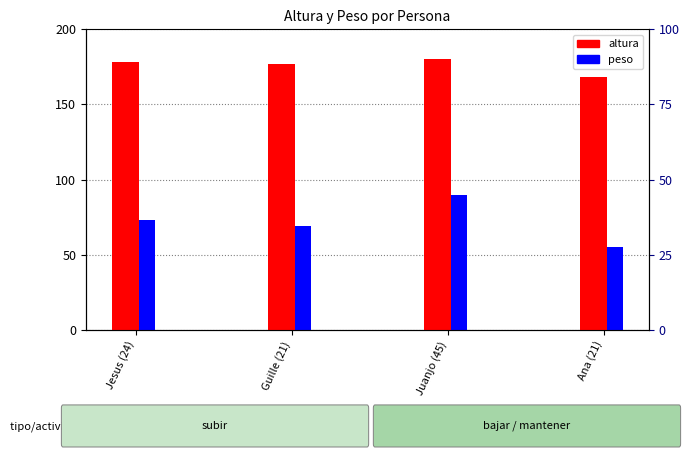

What is the label of the 4th bar from the left?

Ana (21)